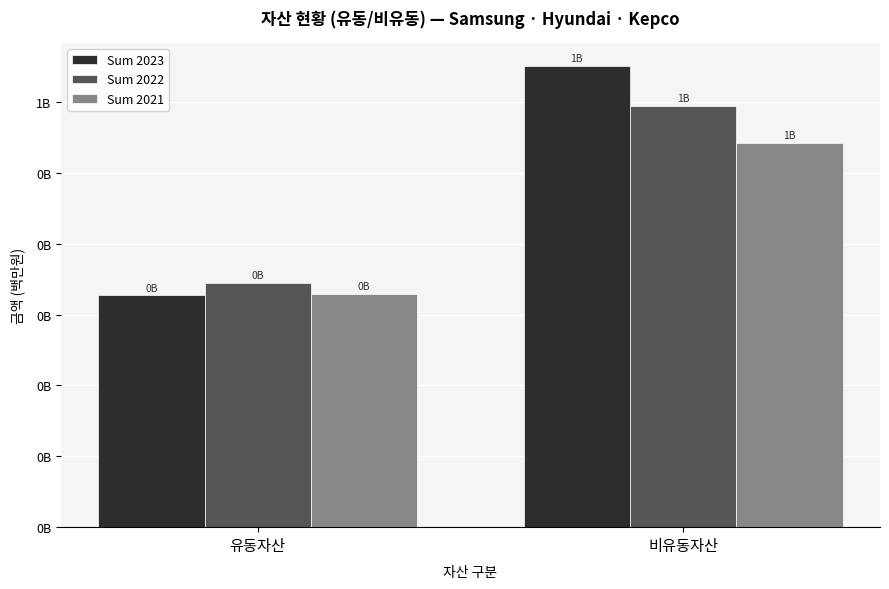

What are all the series names shown in the legend?

Sum 2023, Sum 2022, Sum 2021